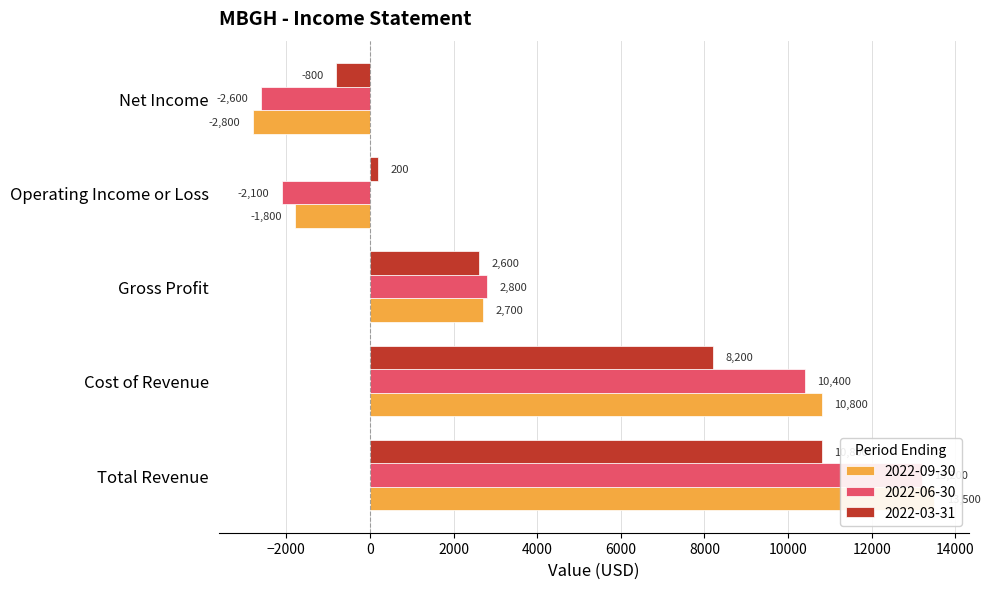

The value of 2022-09-30 at Total Revenue is 9318. True or false?

False